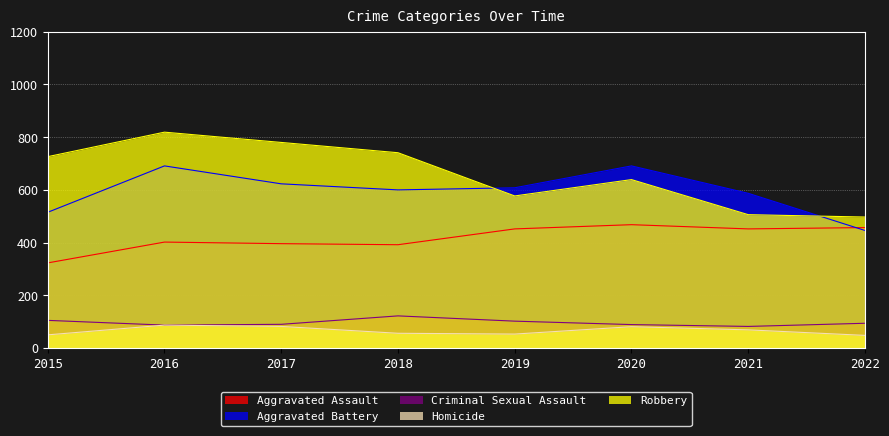

Which series changed the most between 2020 and 2021?

Robbery